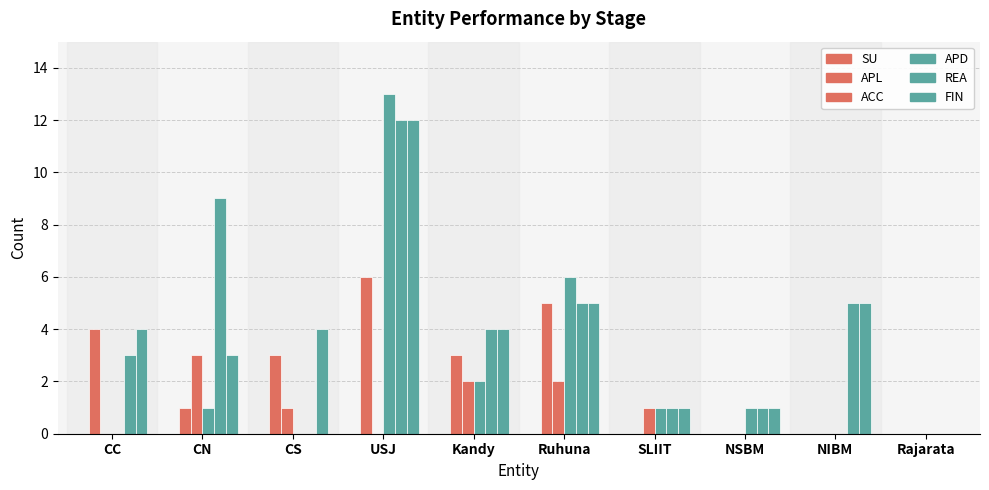

How many groups of bars are there?

10